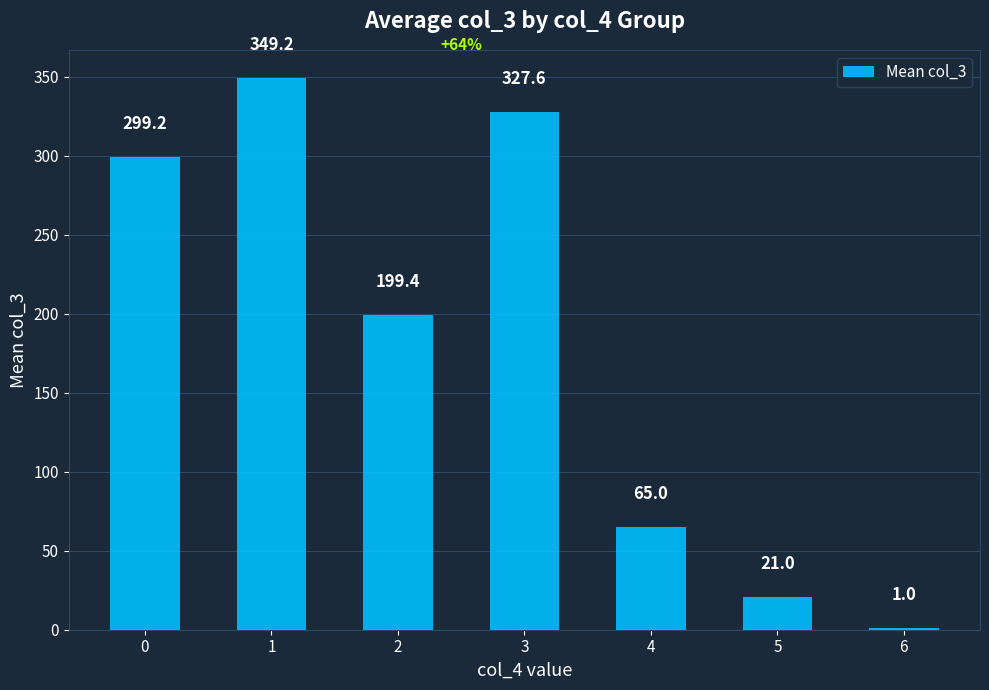

True or false: the data shows 65.0 at 4.

True